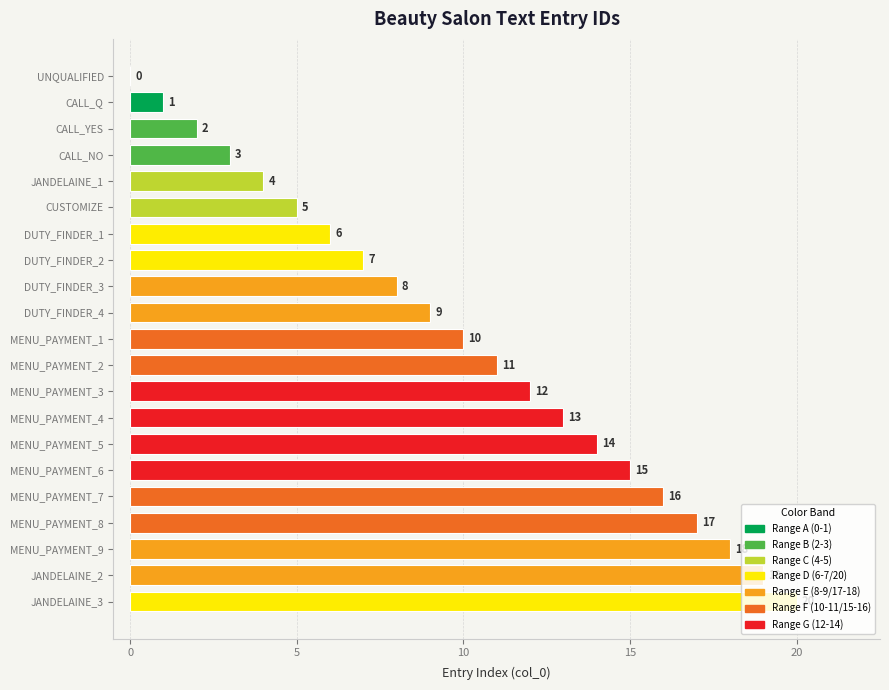

The chart shows a value of 16 at MENU_PAYMENT_7. True or false?

True